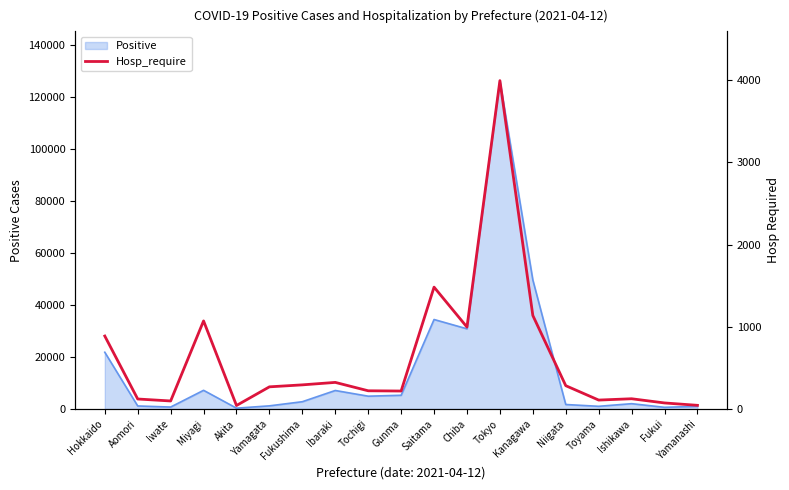

Does the chart have visible grid lines?

No